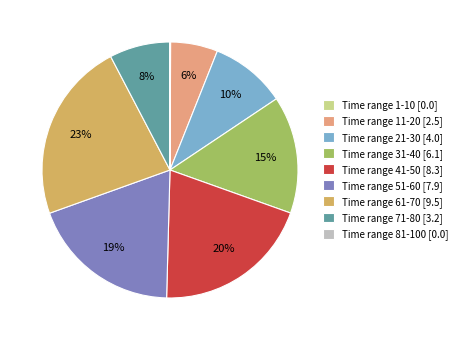

Is it true that Time range 41-50 [8.3] is 20% of the pie?

True